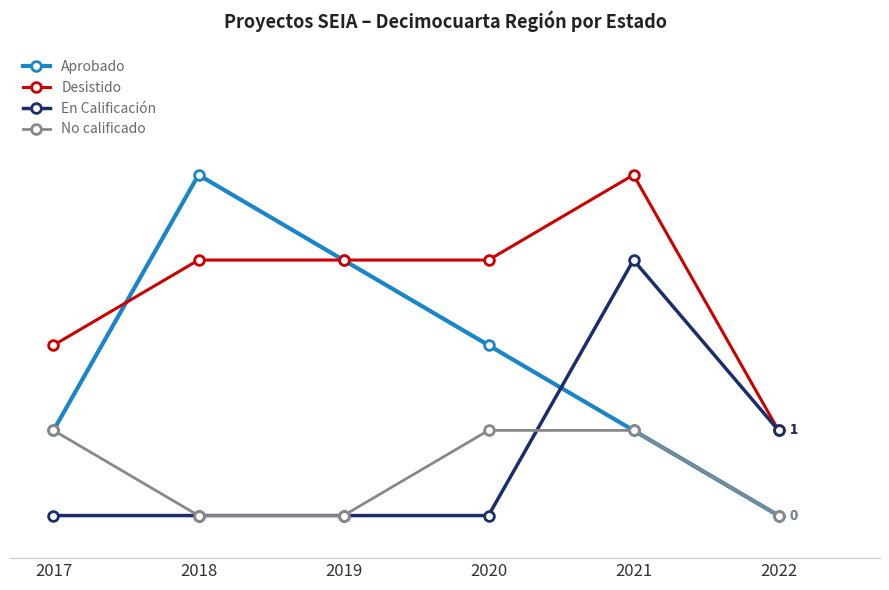

At which category is the sum across all series the highest?

2021